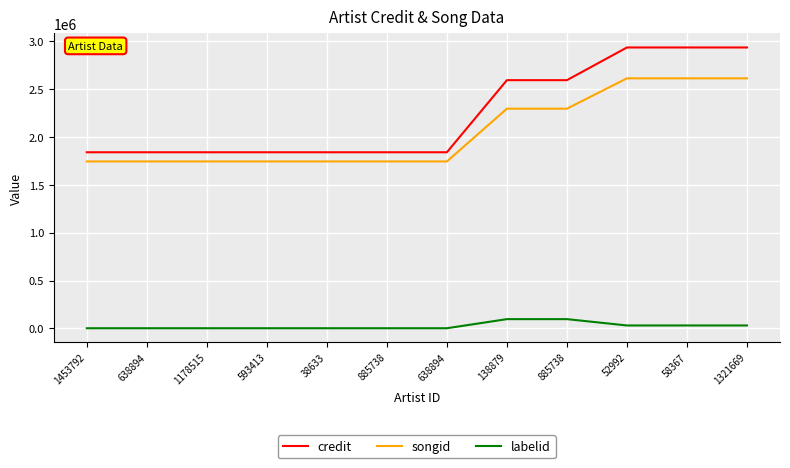

Is the value of credit at 885738 greater than the value of labelid at 52992?

Yes